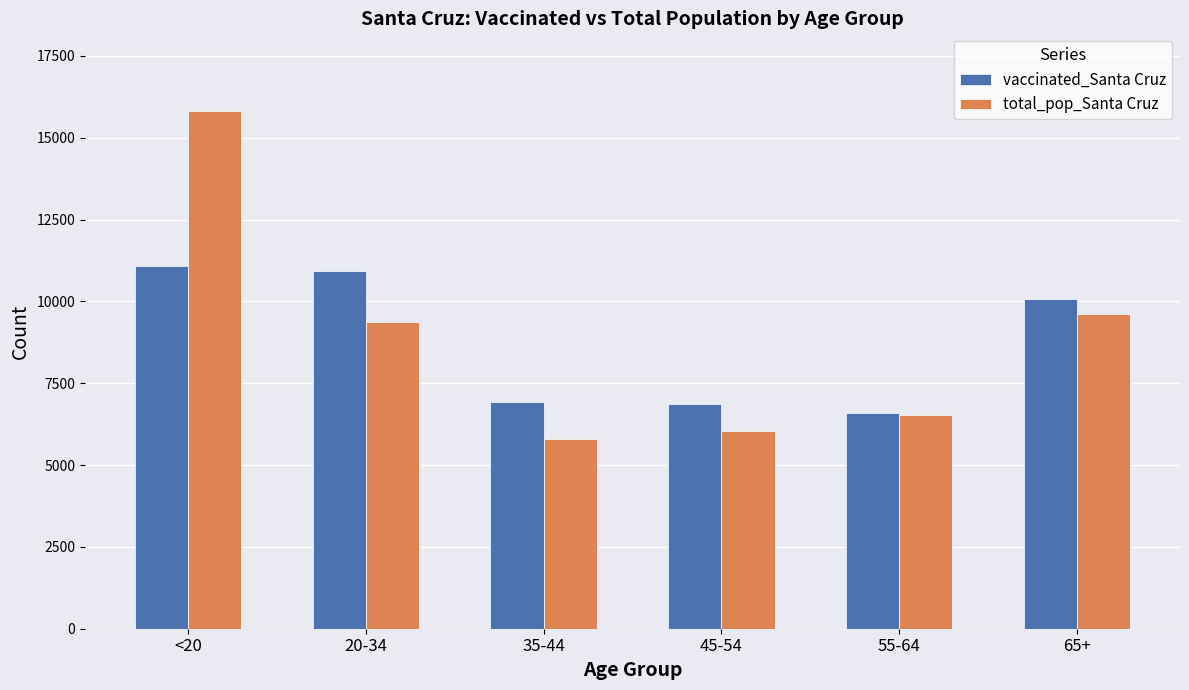

What is the average value of the total_pop_Santa Cruz series?

8860